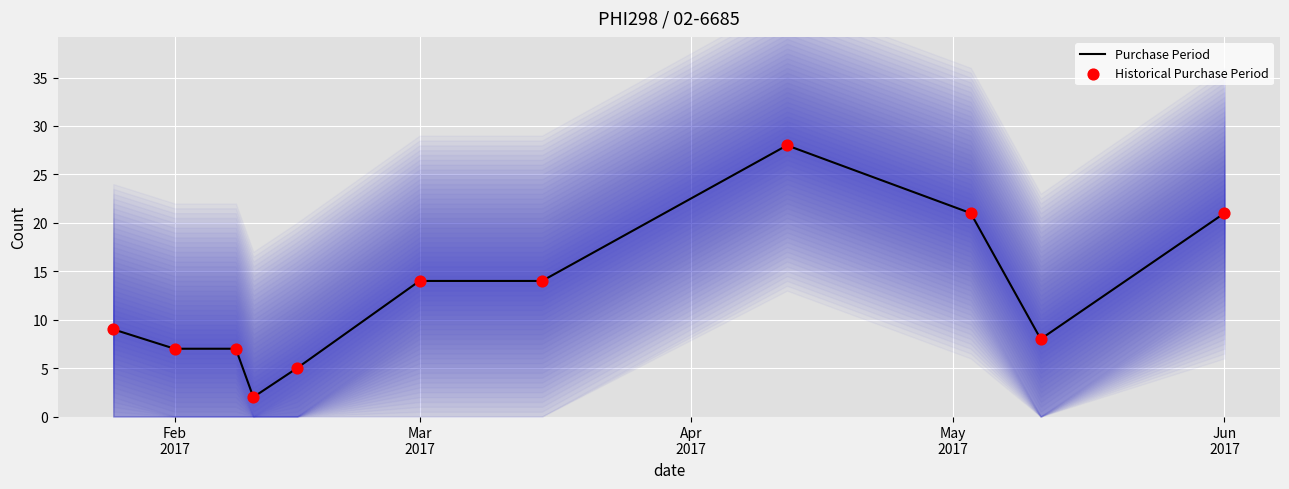

Which series contains the lowest Y value?

Purchase Period